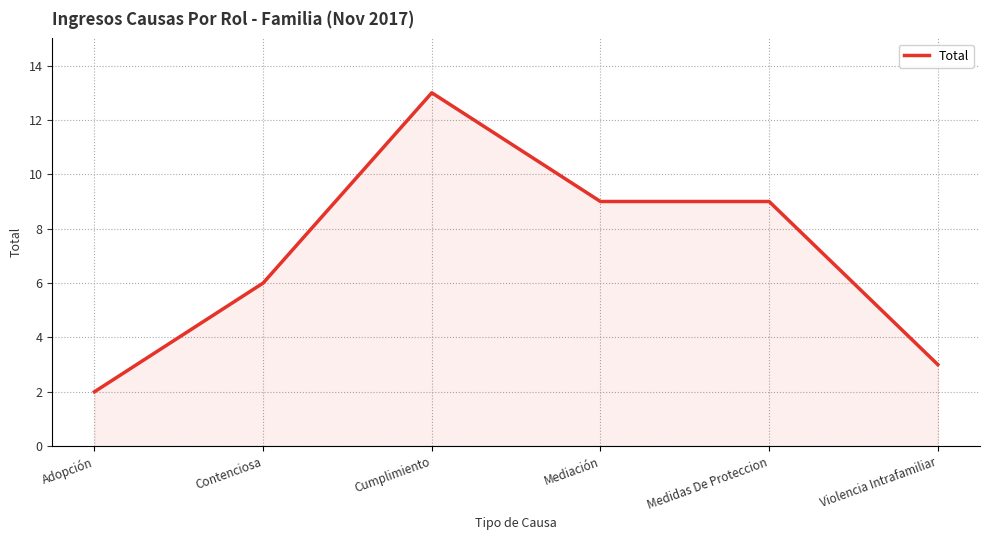

True or false: there are more than 0 points higher than both neighbors.

True